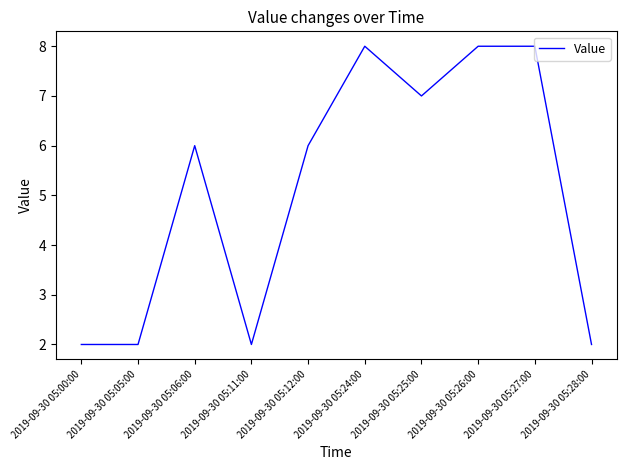

What is the ratio of the value at 2019-09-30 05:28:00 to the value at 2019-09-30 05:05:00?

1.0